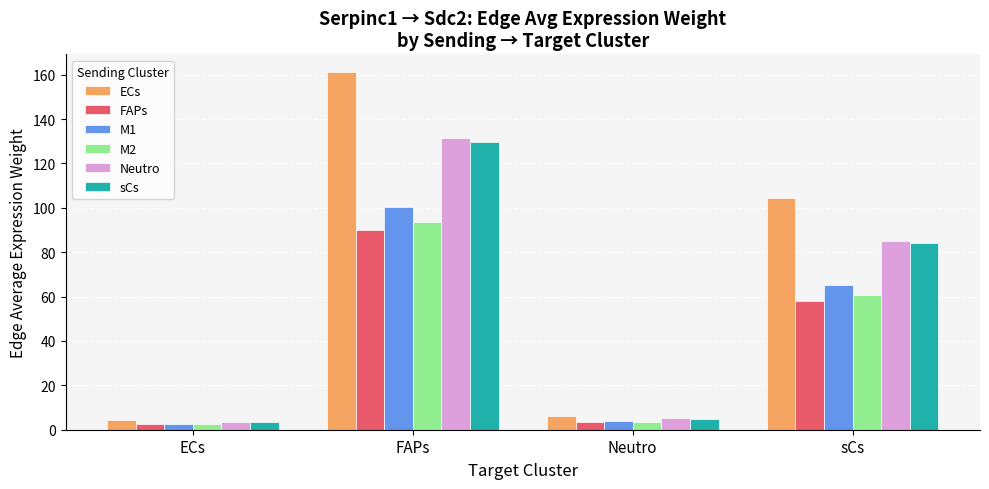

What position from the right is FAPs?

3